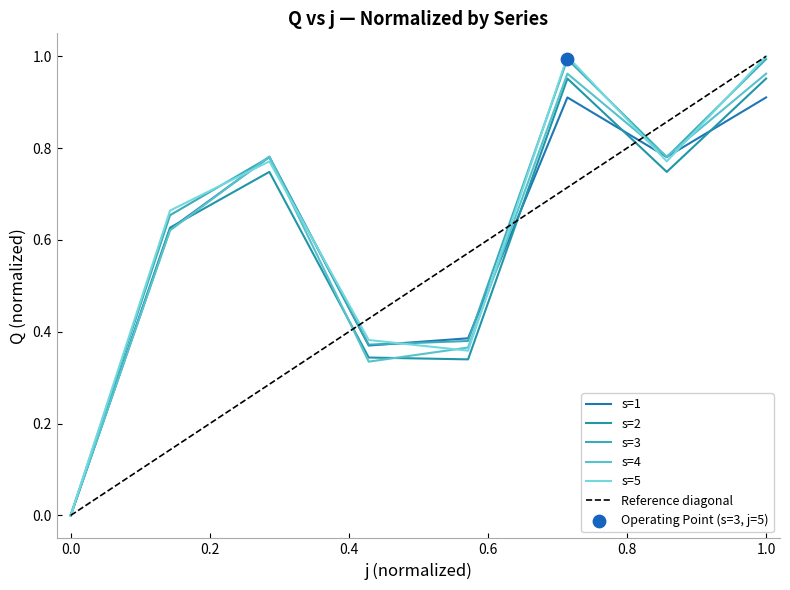

Which series reaches the maximum Y coordinate?

s5